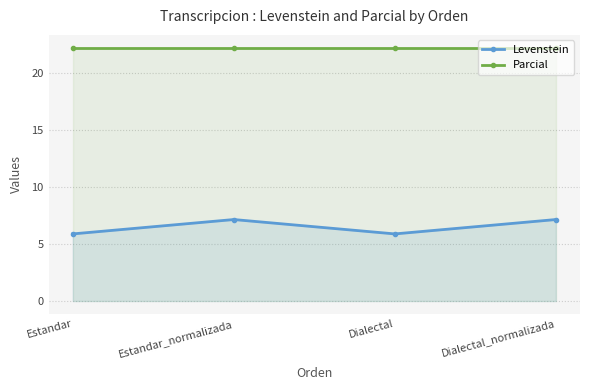

What is the label of the 4th point from the right?

Estandar